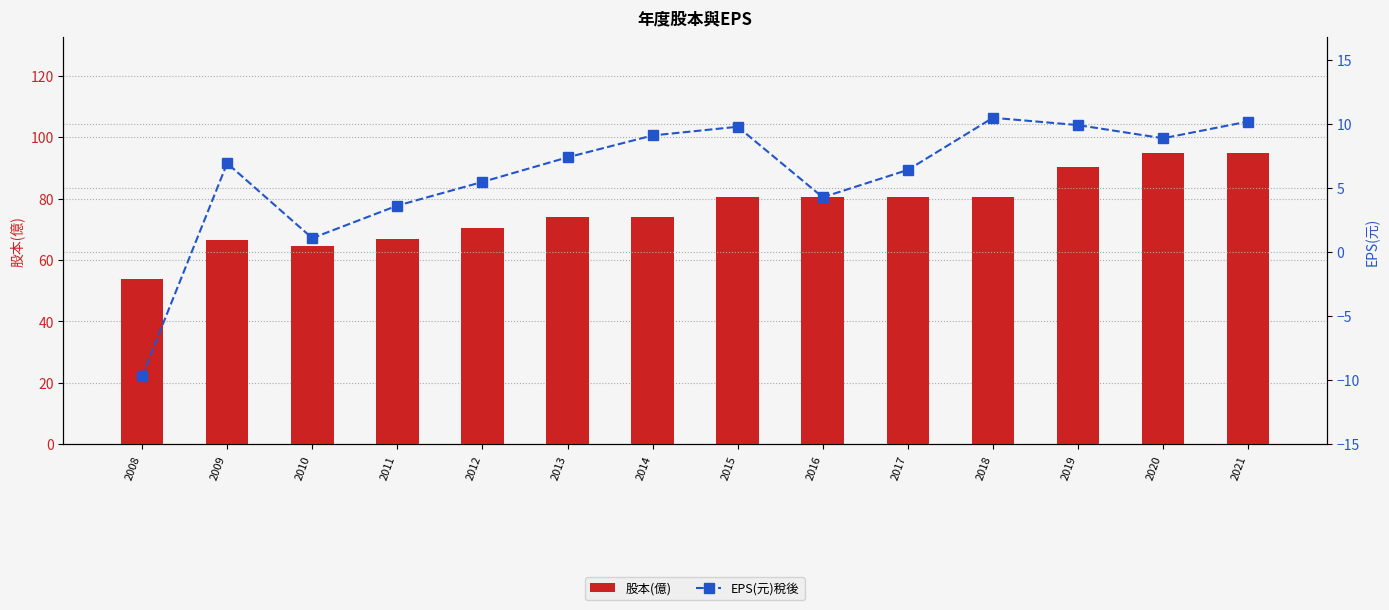

Which series has the largest range (max minus min)?

股本(億)